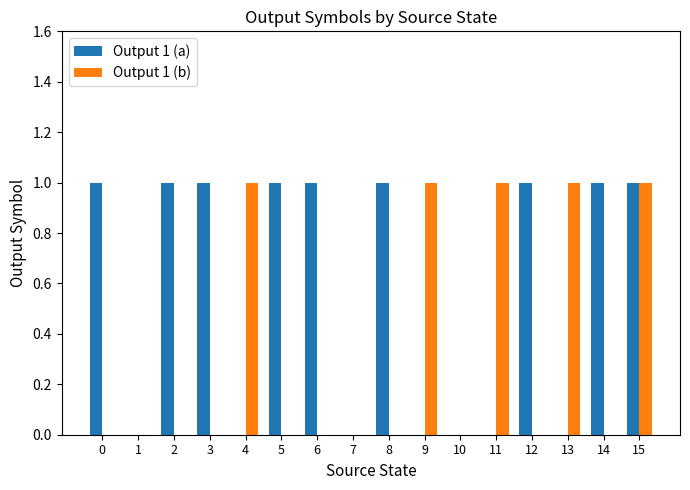

True or false: Output 1 (b) has a value of 1 at 10.

False